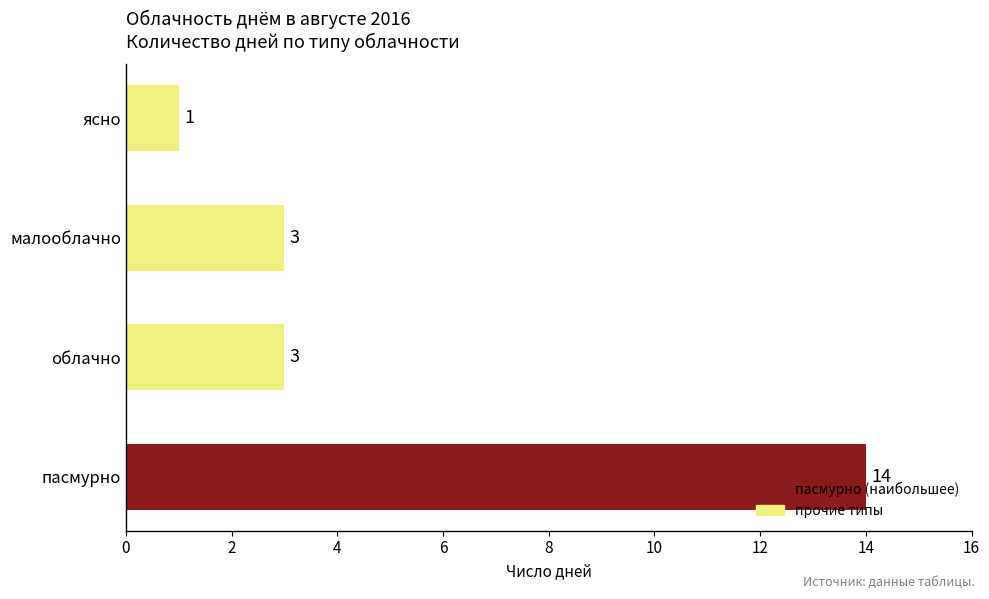

Approximately how many times larger is the value at малооблачно compared to ясно?

3.0